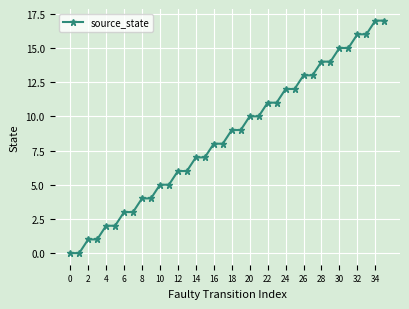

What is the sum of all values?

306